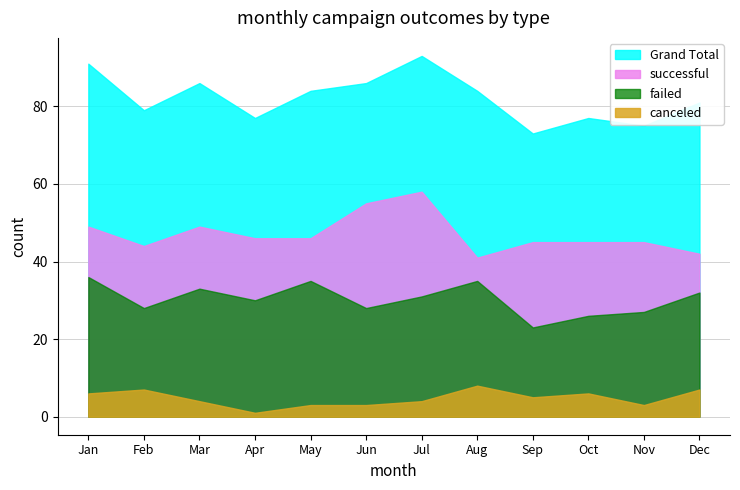

What is the difference between the second highest and minimum values in the canceled series?

6